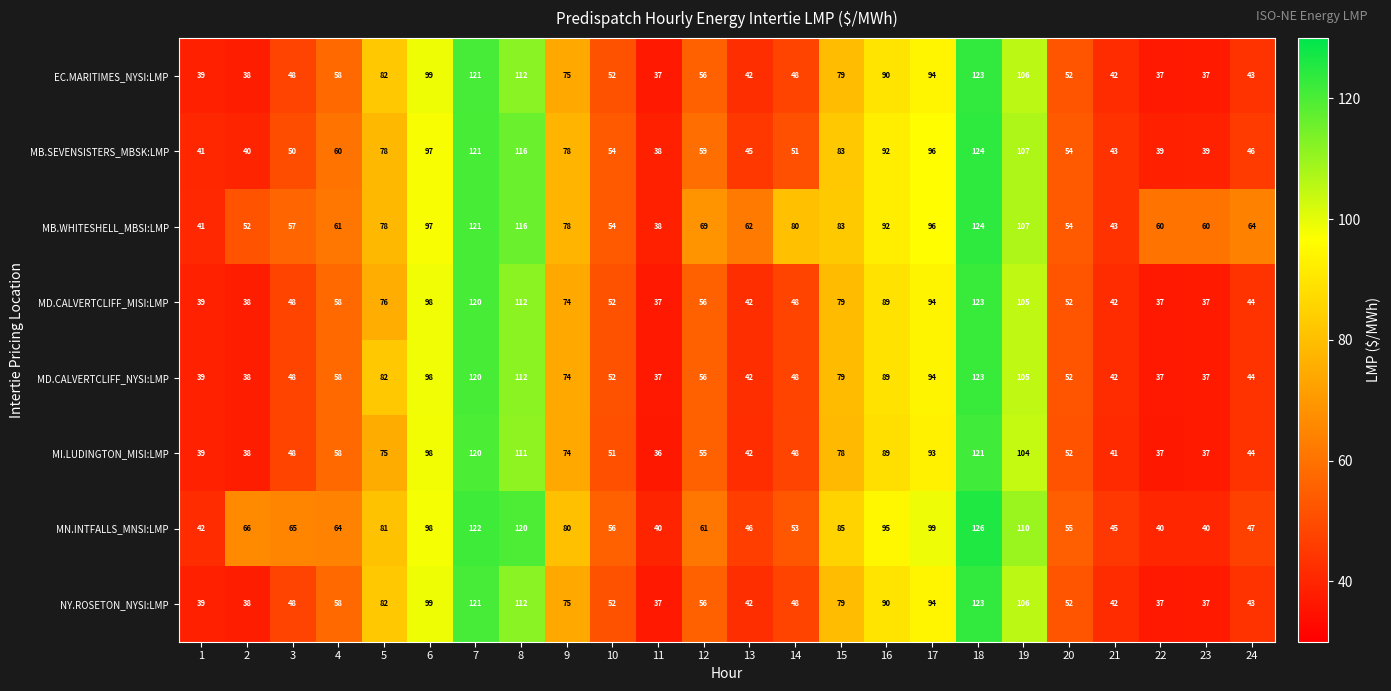

The MD.CALVERTCLIFF_NYSI:LMP series shows 20 at 11. True or false?

False